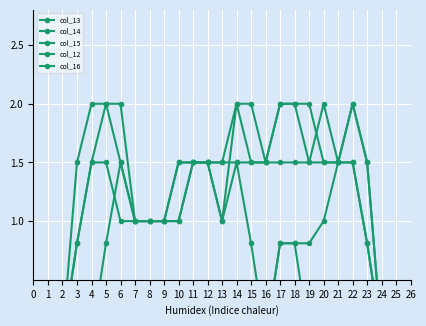

Read the col_14 value at 4.

2.0